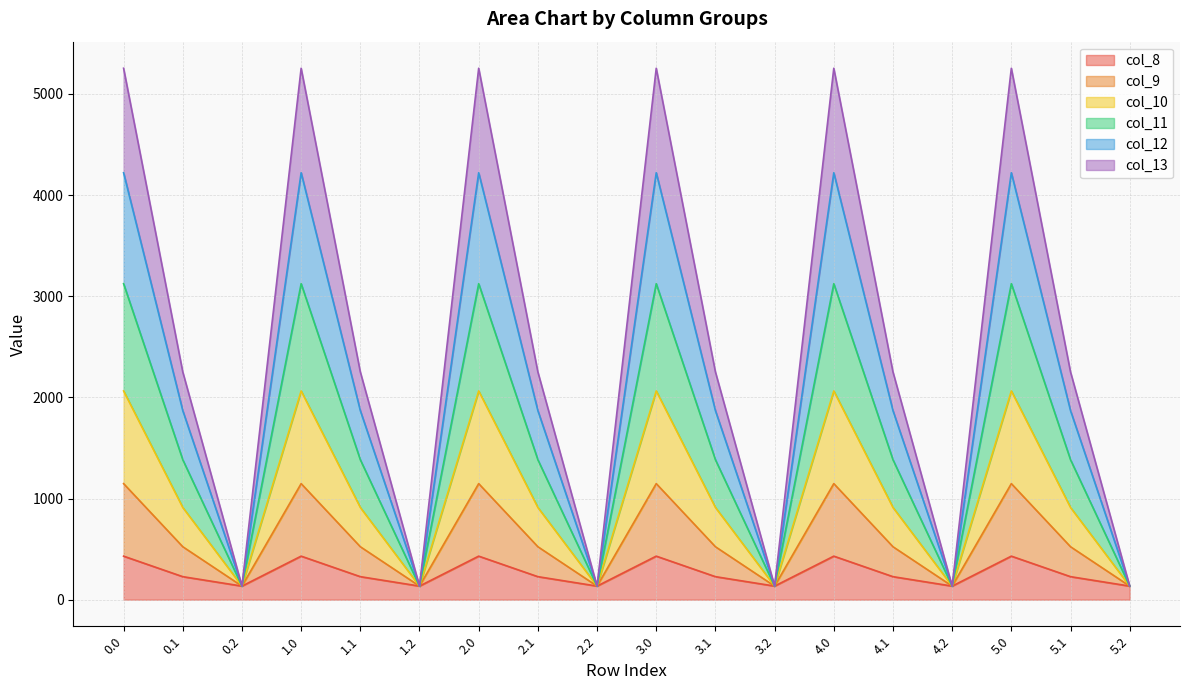

Which has a higher value, 1.2 or 1.0?

1.0